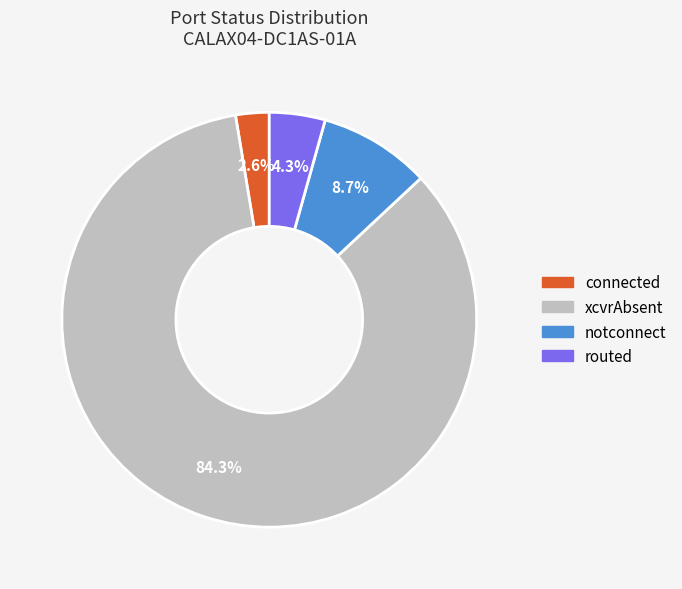

Which category has the biggest portion of the pie?

xcvrAbsent